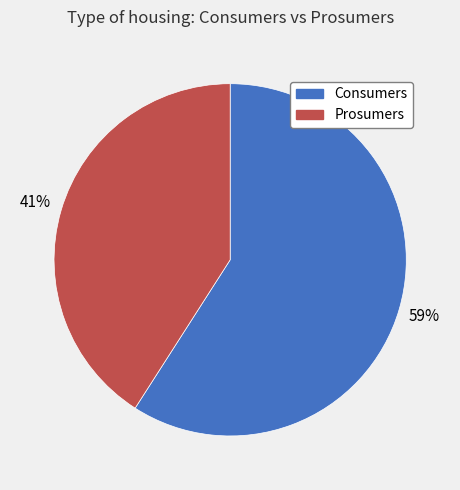

How many slices are in this pie chart?

2